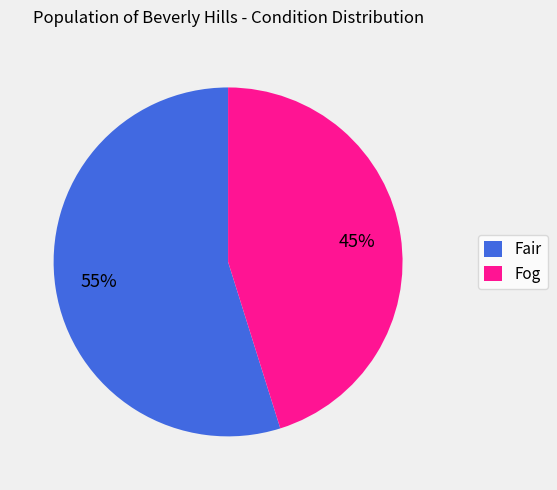

Approximately how many times larger is the value at Fog compared to Fair?

0.8